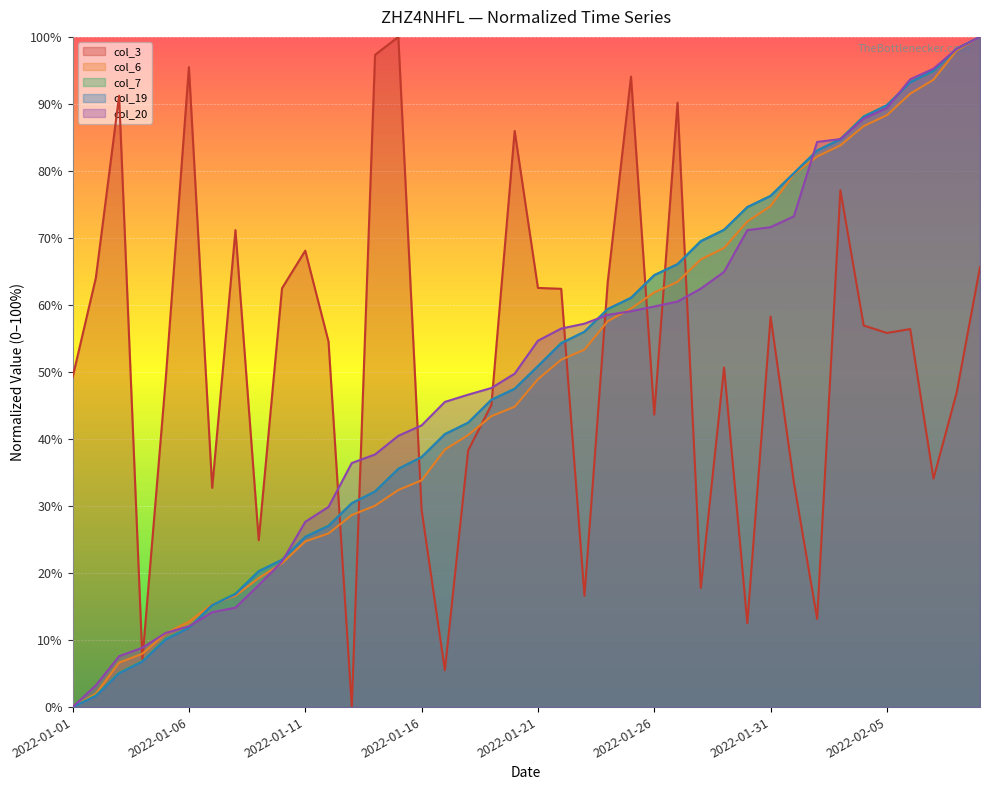

Rank the series by their maximum value, from lowest to highest.

col_3, col_6, col_7, col_19, col_20